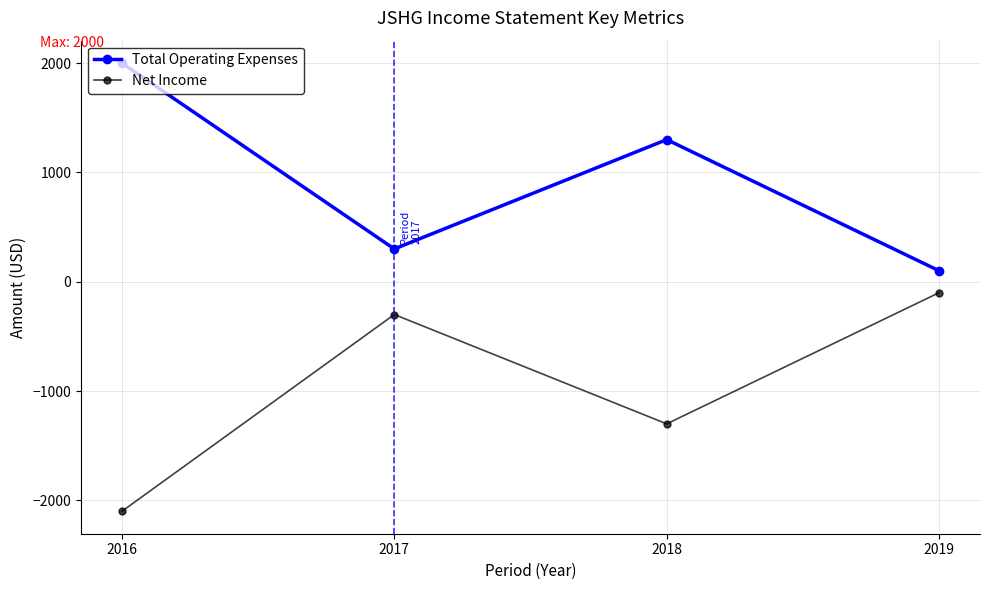

Reading left to right, list all the values displayed in this chart.

Total Operating Expenses: 2000	300	1300	100
Net Income: -2100	-300	-1300	-100